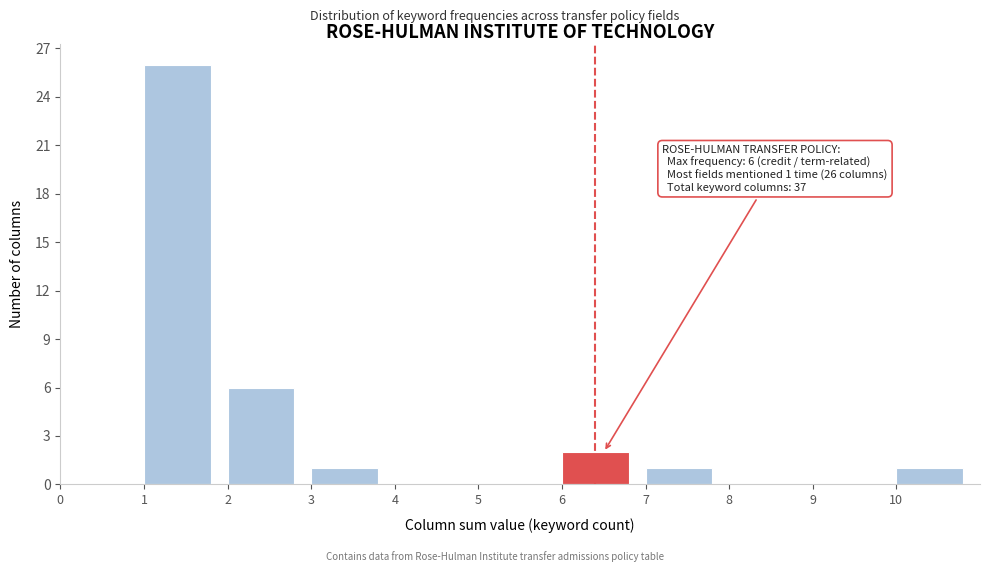

Over which range of the x-axis is the bar tallest?

1 to 2